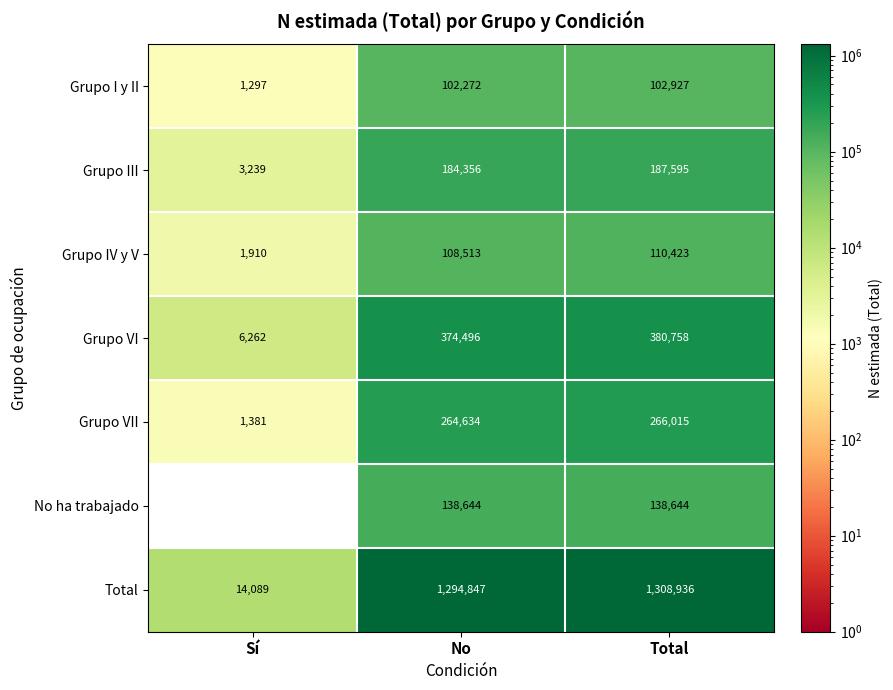

The value of Grupo I y II at Total is 39423. True or false?

False